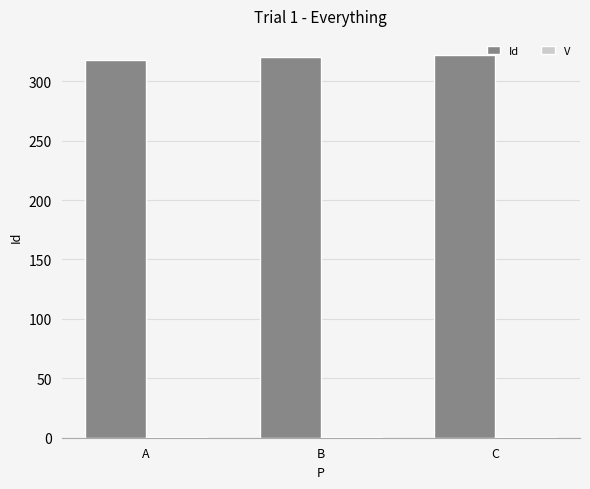

Count the Id values in the range 318 to 322.

3